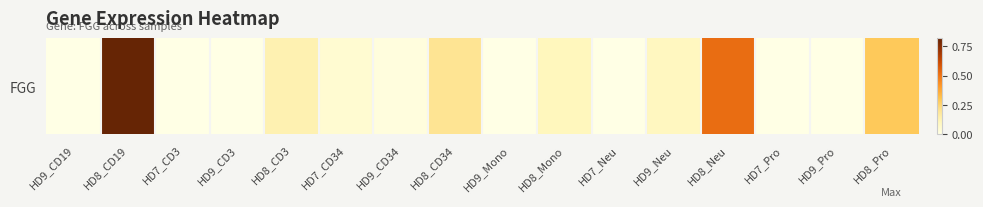

How many positive values are there?

9